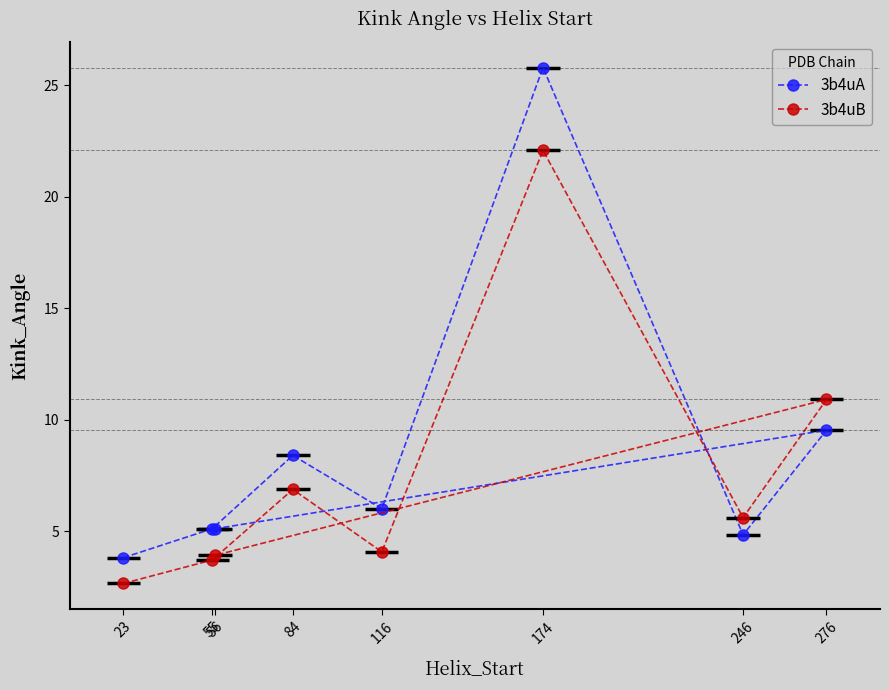

How many lines are shown in the chart?

2